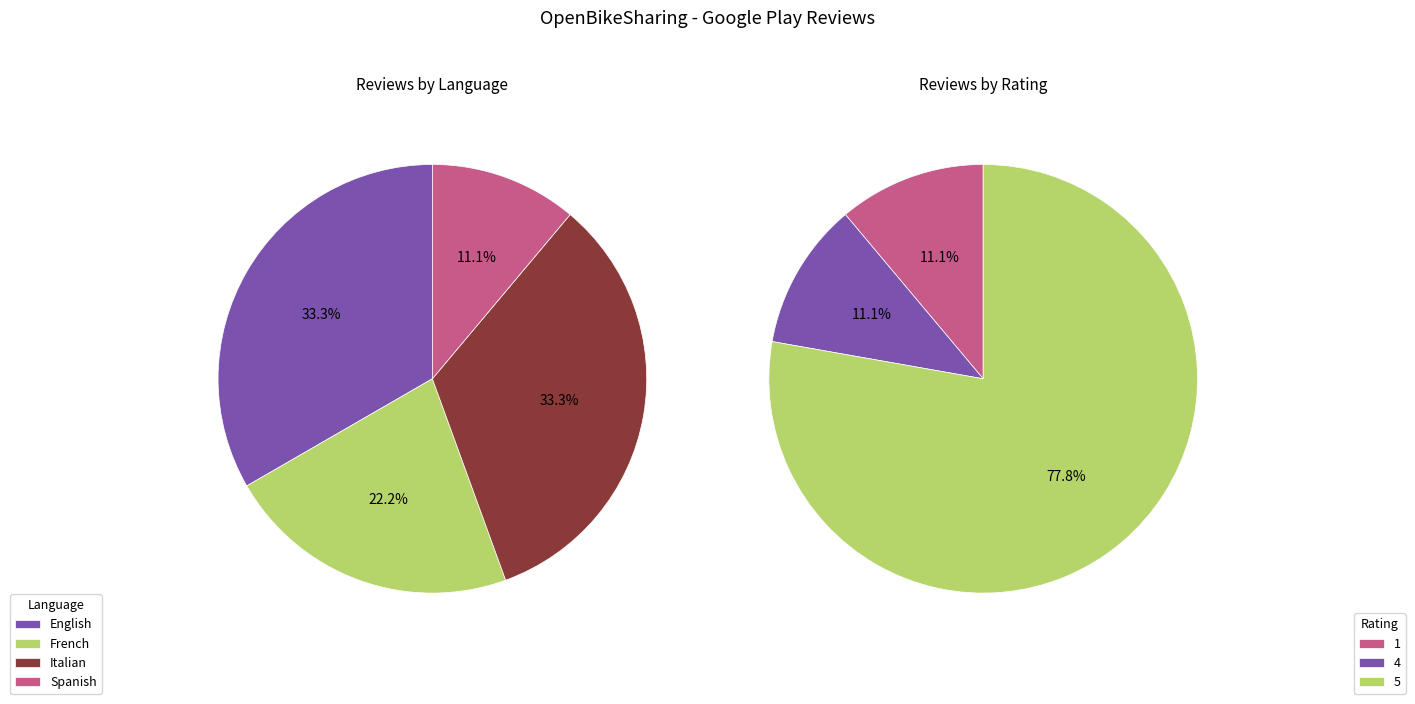

Does Spanish represent more than half of the total?

No